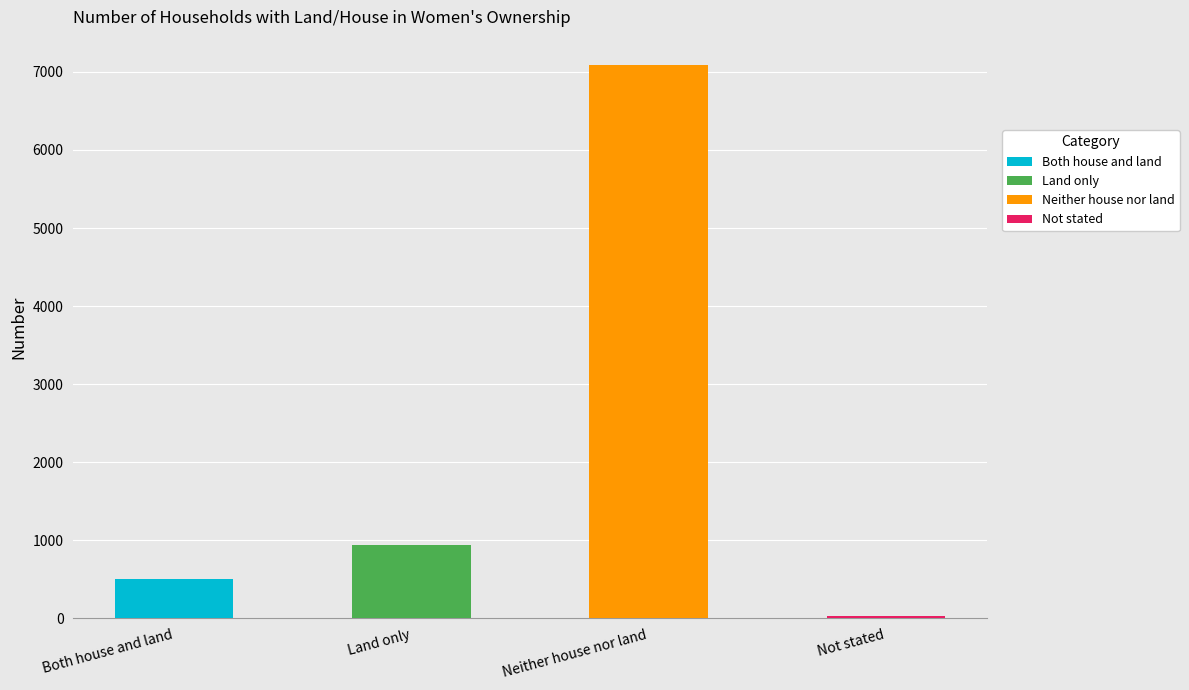

At which label is the value closest to 3559?

Land only